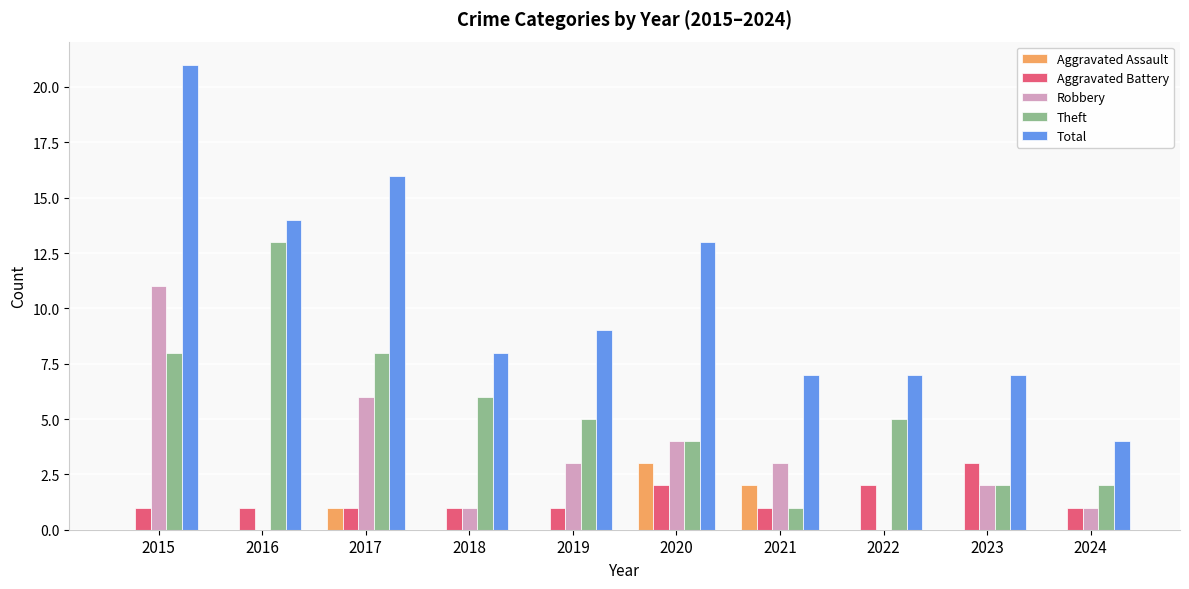

Reading left to right, transcribe all the data shown in this chart.

Aggravated Assault: 0	0	1	0	0	3	2	0	0	0
Aggravated Battery: 1	1	1	1	1	2	1	2	3	1
Robbery: 11	0	6	1	3	4	3	0	2	1
Theft: 8	13	8	6	5	4	1	5	2	2
Total: 21	14	16	8	9	13	7	7	7	4